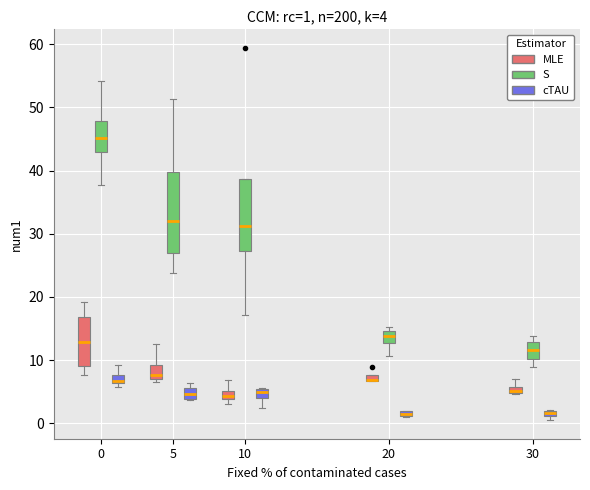

Which box is the tallest, from its lower edge to its upper edge?

5 (S)